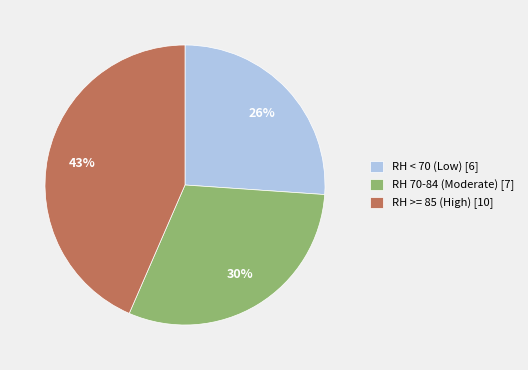

The RH 70-84 (Moderate) [7] slice represents 43% of the pie. True or false?

False